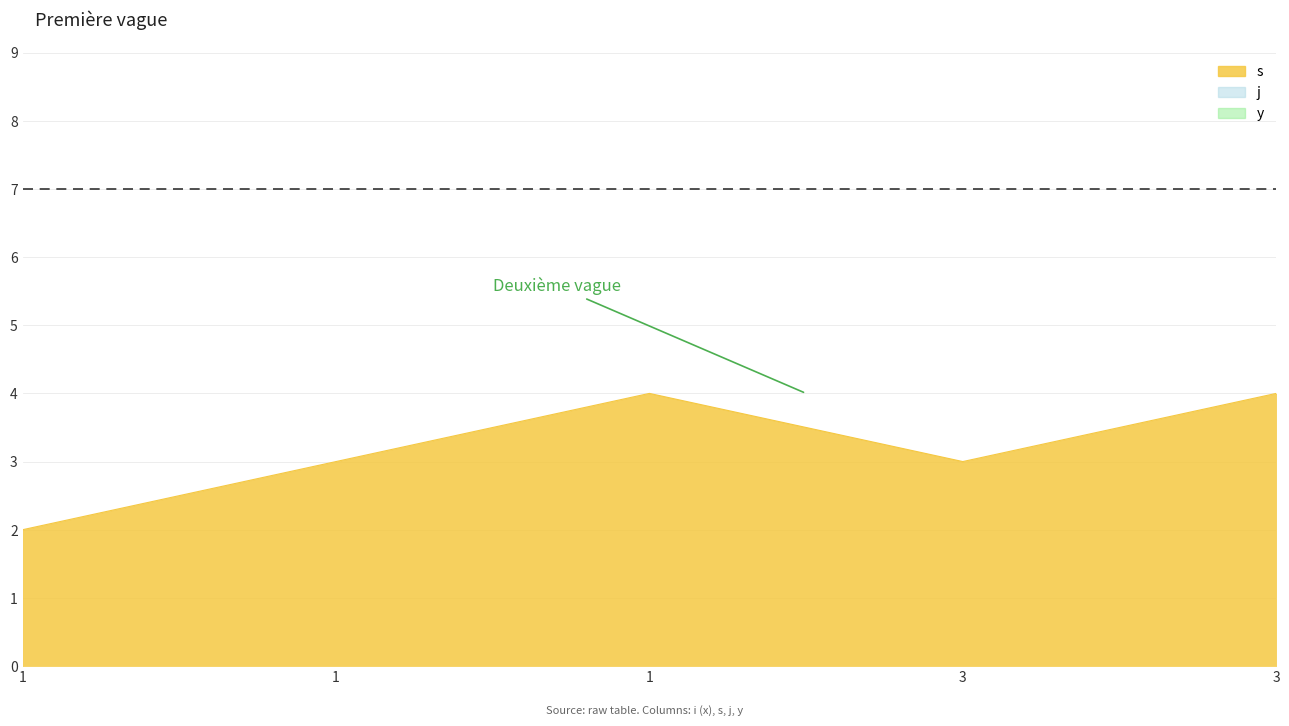

What is the sum of the s values at 3 and 1?

6